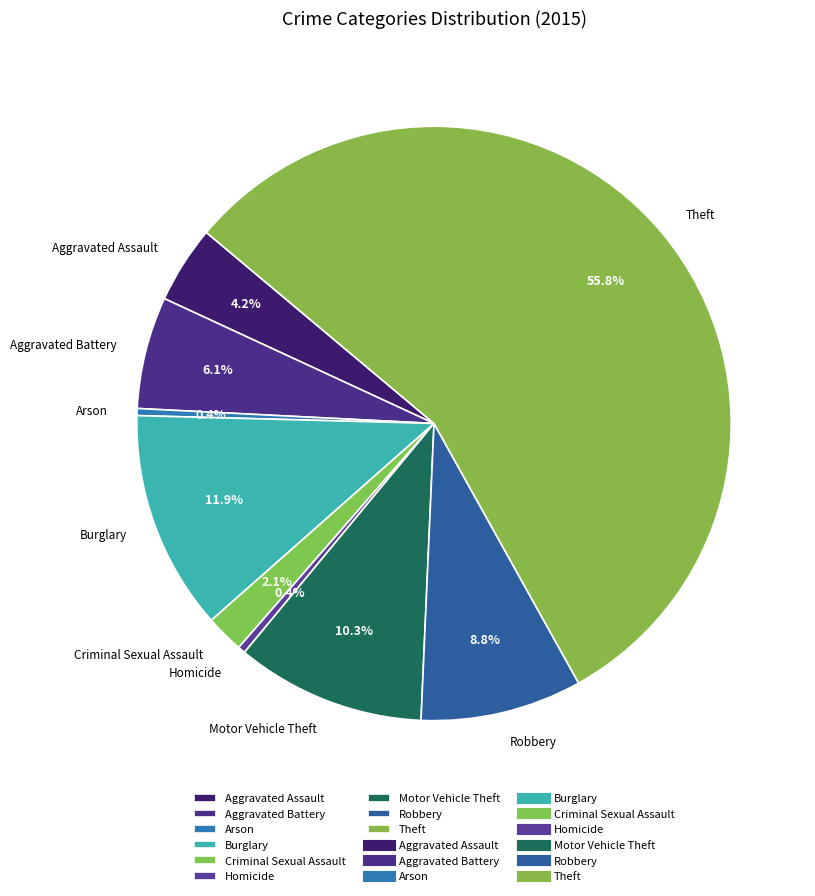

Which slice is the largest?

Theft